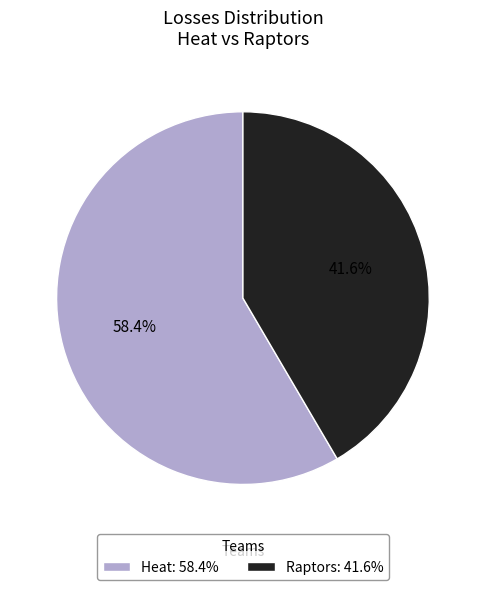

Approximately how many times larger is the value at Heat compared to Raptors?

1.4